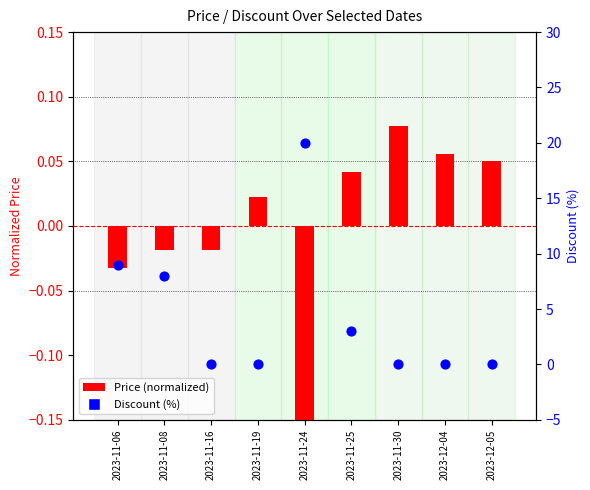

Which series reaches the maximum Y coordinate?

Discount (%)